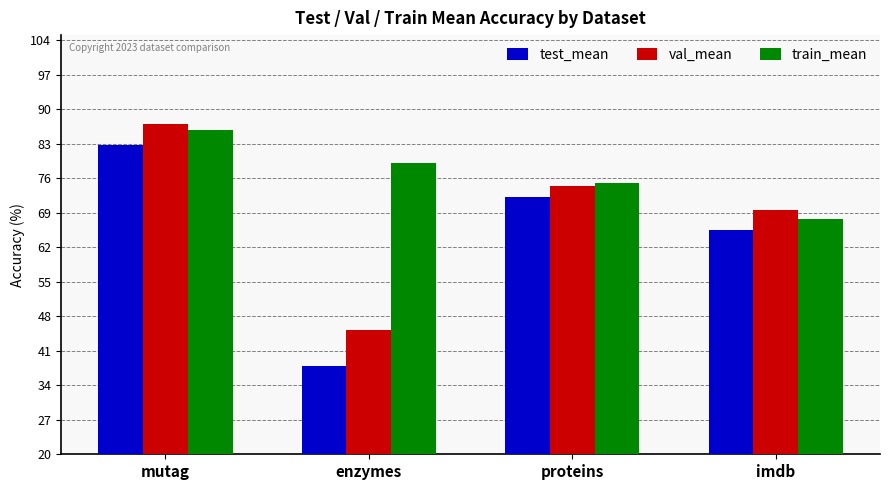

Reading left to right, extract all data points from this chart.

test_mean: 82.8	37.8	72.1	65.5
val_mean: 87.0	45.2	74.4	69.5
train_mean: 85.9	79.1	75.1	67.8